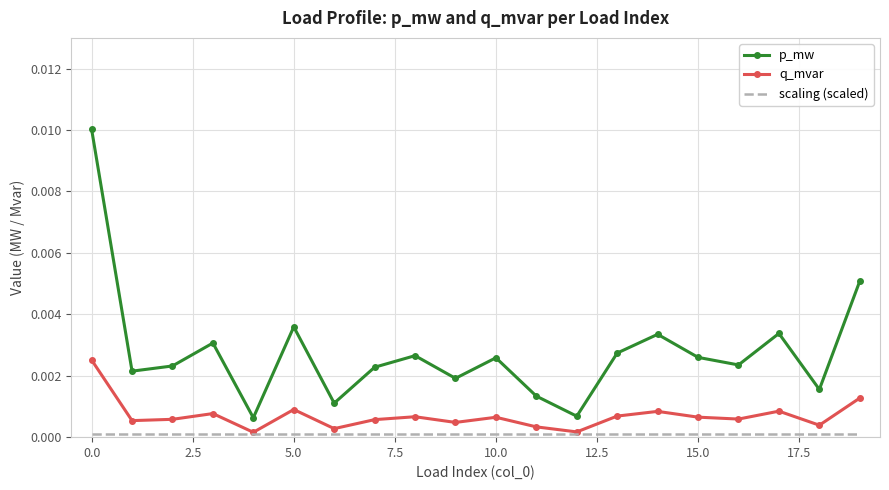

Which series has the widest spread of values?

p_mw